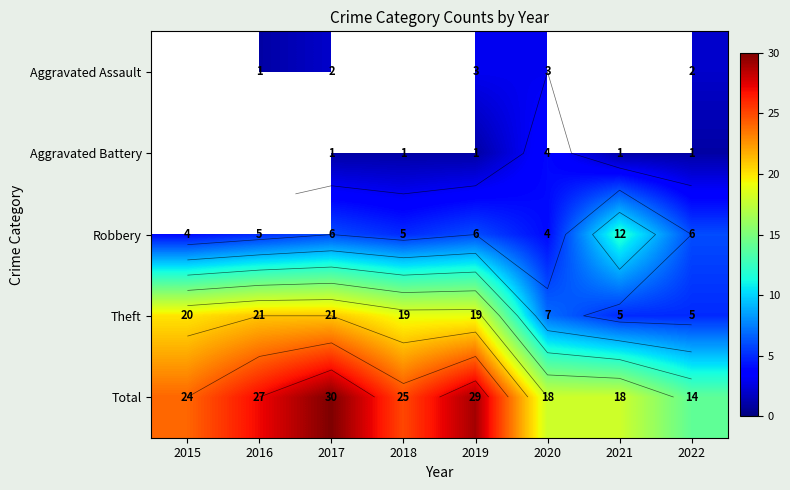

At which label does Robbery first exceed 6?

2021